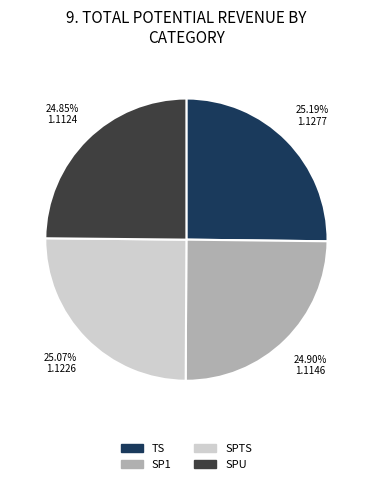

What is the ratio of the value at SP1 to the value at SPU?

1.0